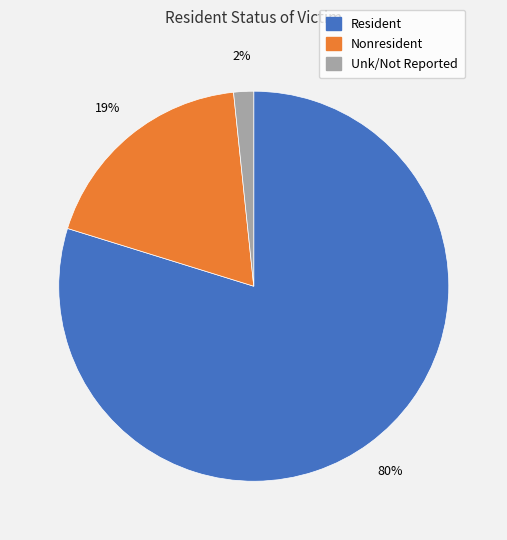

To the nearest percent, what percentage of the pie is Unk/Not Reported?

2%